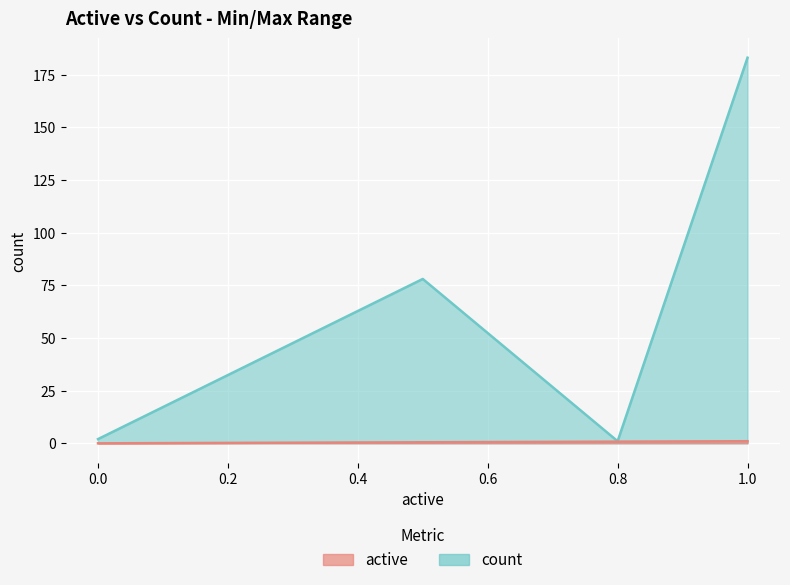

True or false: count and active intersect in this chart.

False